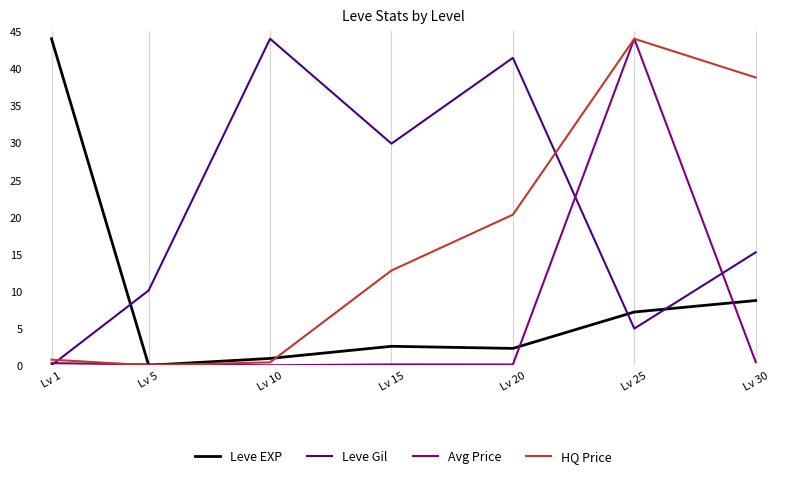

What value does the HQ Price series have at Lv 25?

44.0